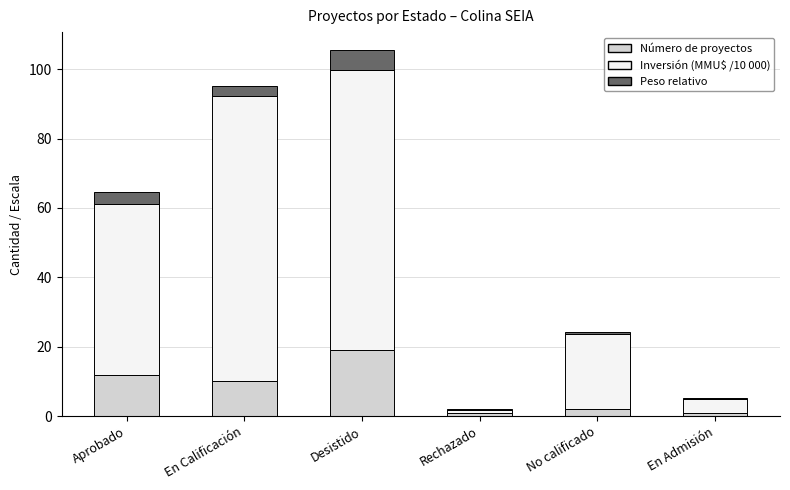

At which category is the sum across all series the highest?

Desistido